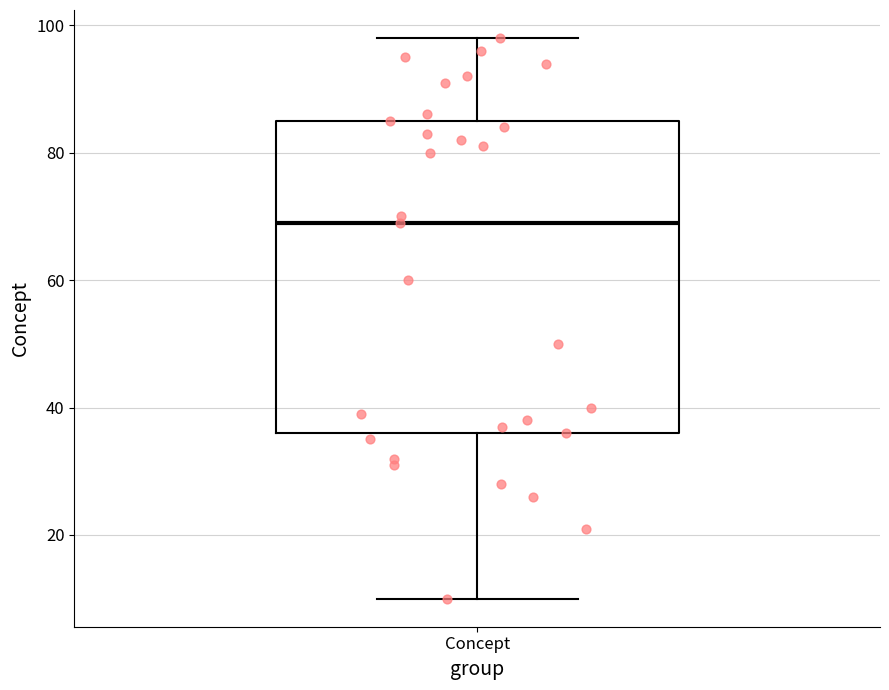

Transcribe this box plot: give where the median line is, the range the box spans, and where the two whiskers end, as read against the y-axis. The values are not printed on the chart, so give them approximately, as read against the axis.

median 70, box 36 to 86, whiskers 10 to 98